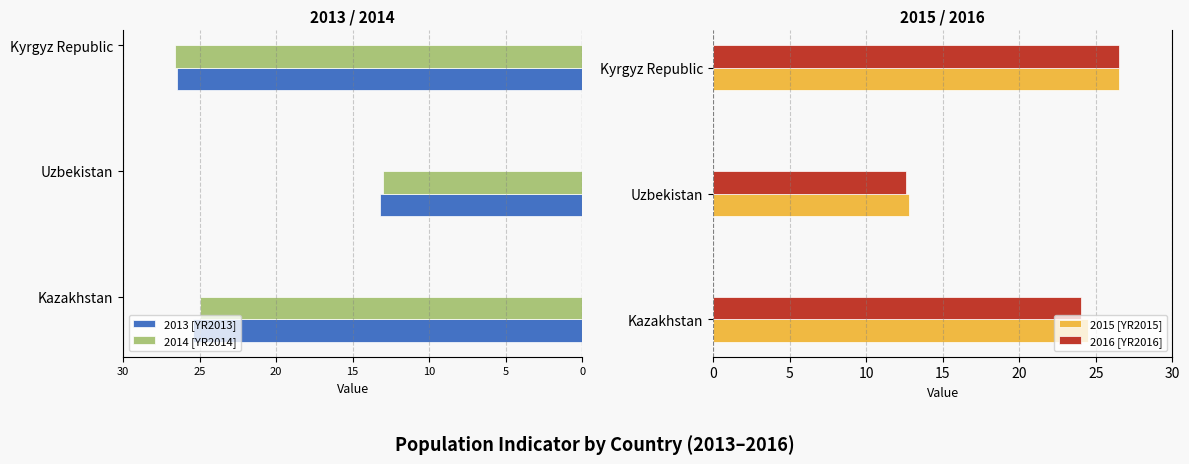

What is the difference between the maximum and minimum values in the 2015 [YR2015] series?

13.7